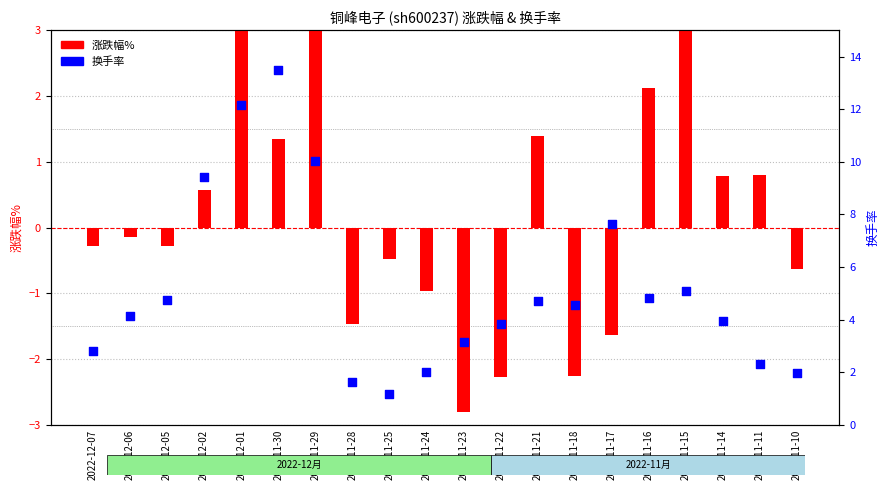

At how many categories does at least one series exceed 10?

3